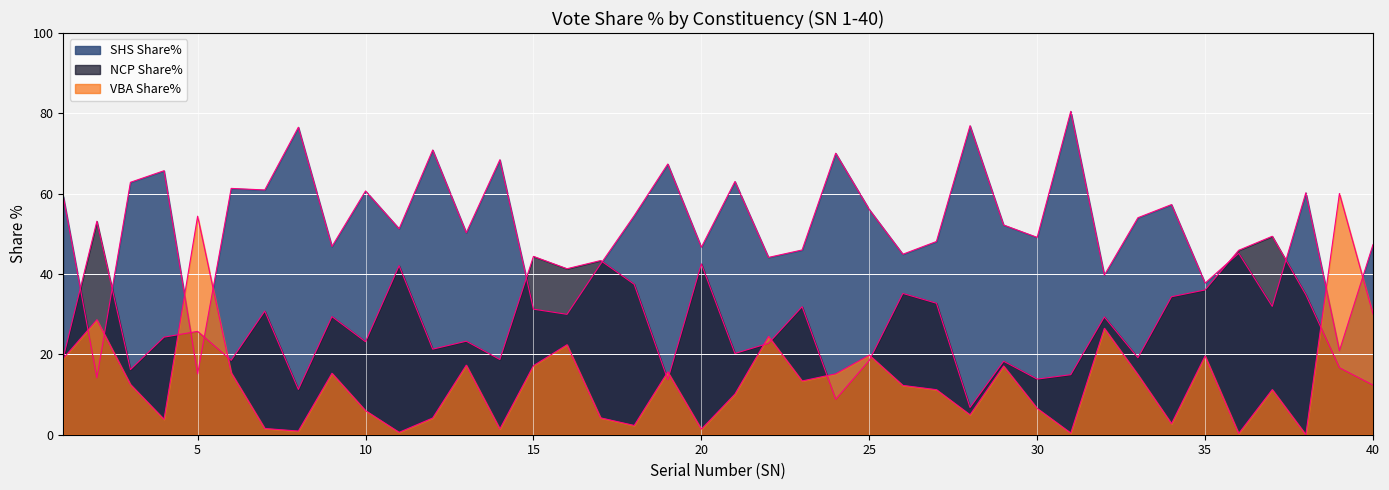

How many values in the VBA Share% series exceed 12?

21